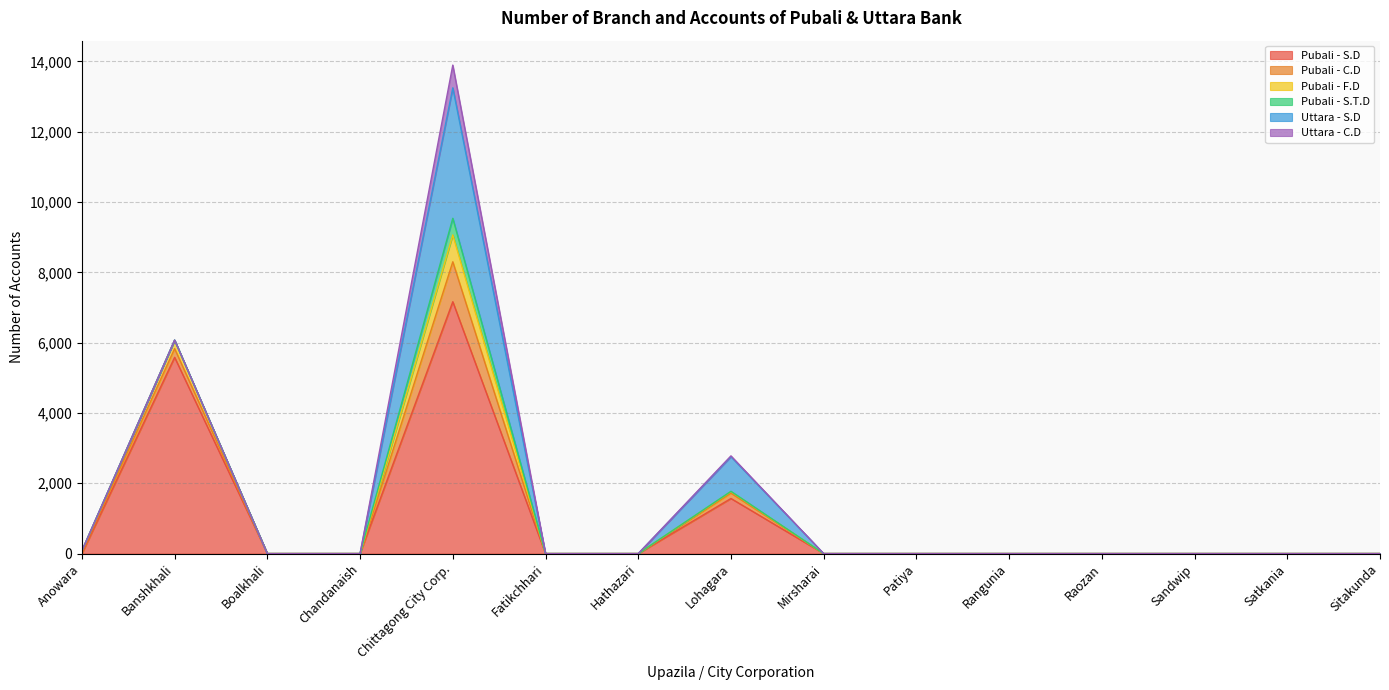

Is the value of Pubali - S.T.D at Chandanaish greater than the value of Uttara - C.D at Boalkhali?

No